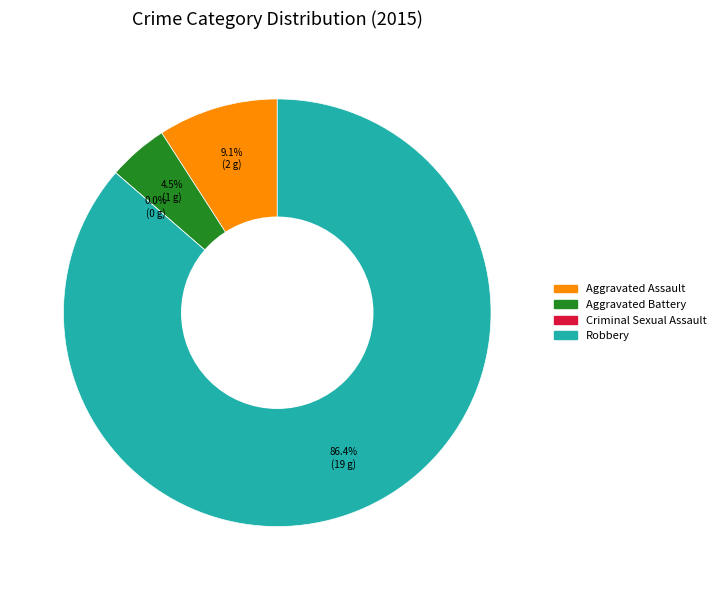

The Robbery slice represents 81% of the pie. True or false?

False